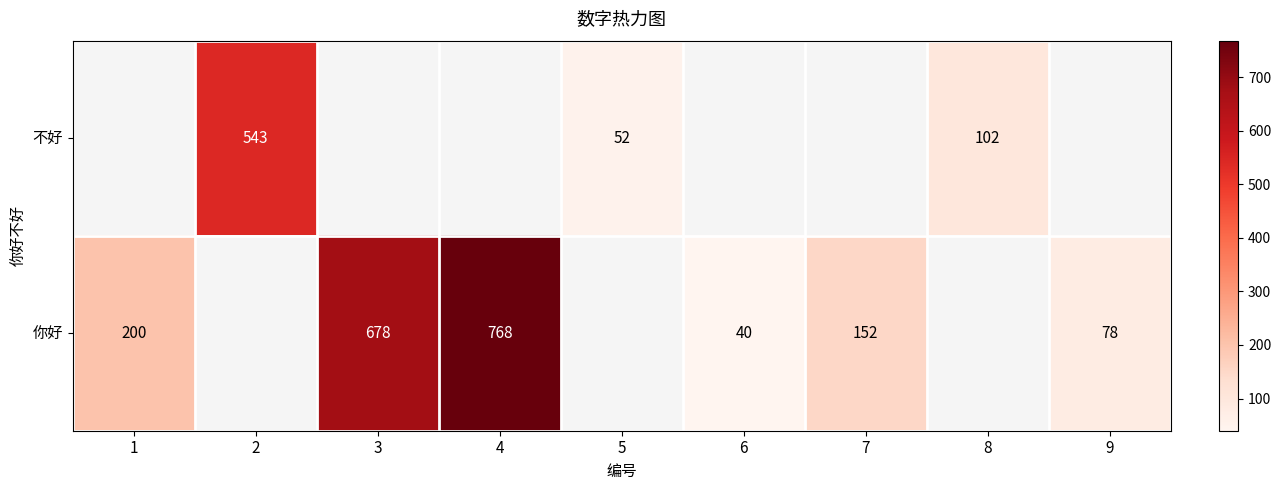

Is it true that 你好 equals 1128 at 3?

False